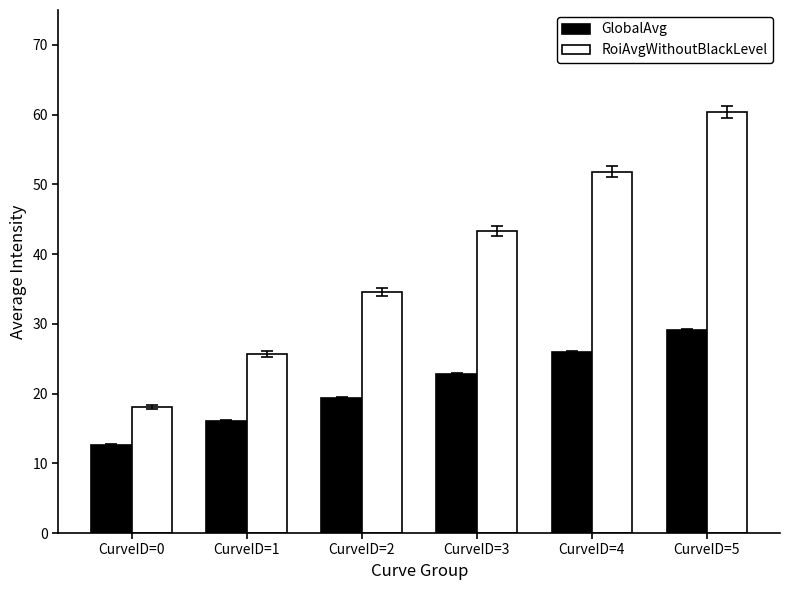

Reading left to right, what are all the values shown in this chart?

GlobalAvg: 12.7	16.1	19.4	22.8	25.9	29.2
RoiAvgWithoutBlackLevel: 18.1	25.7	34.5	43.3	51.8	60.3